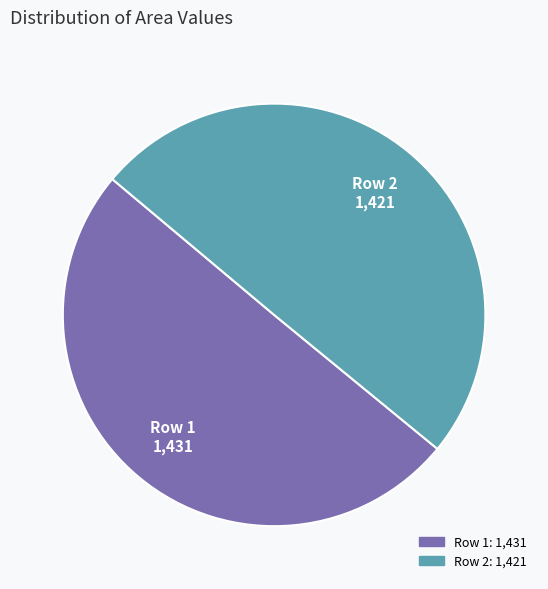

Is it true that Row 2 is 63% of the pie?

False